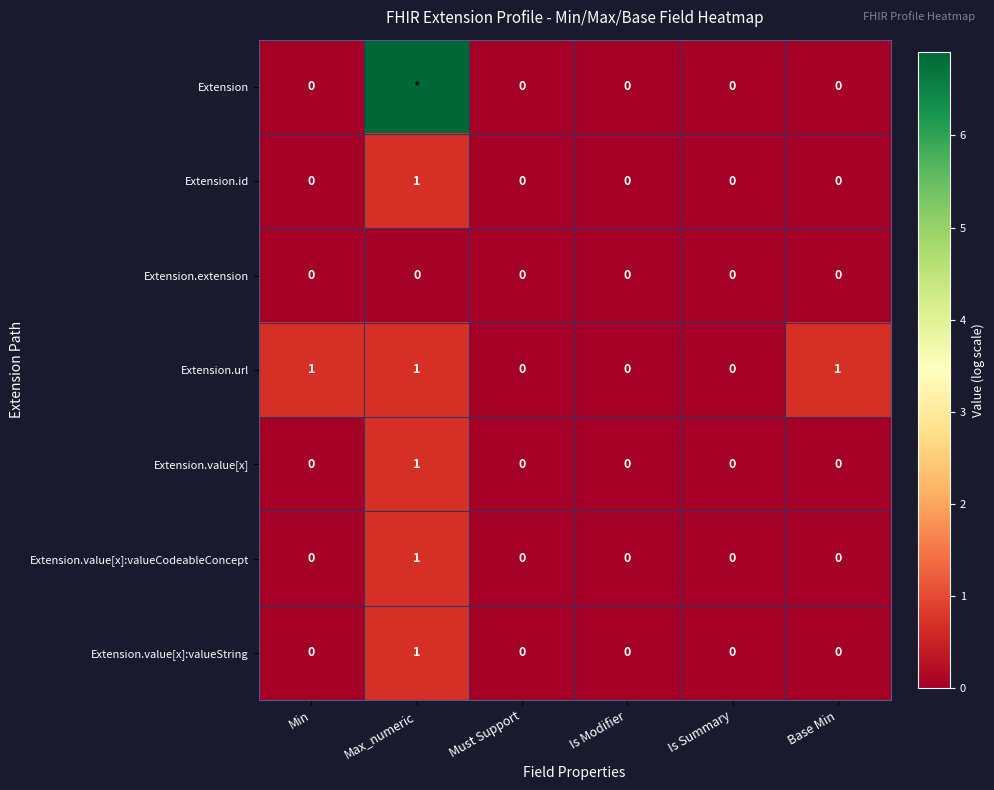

What is the spread (max minus min) of values at Min?

1.0